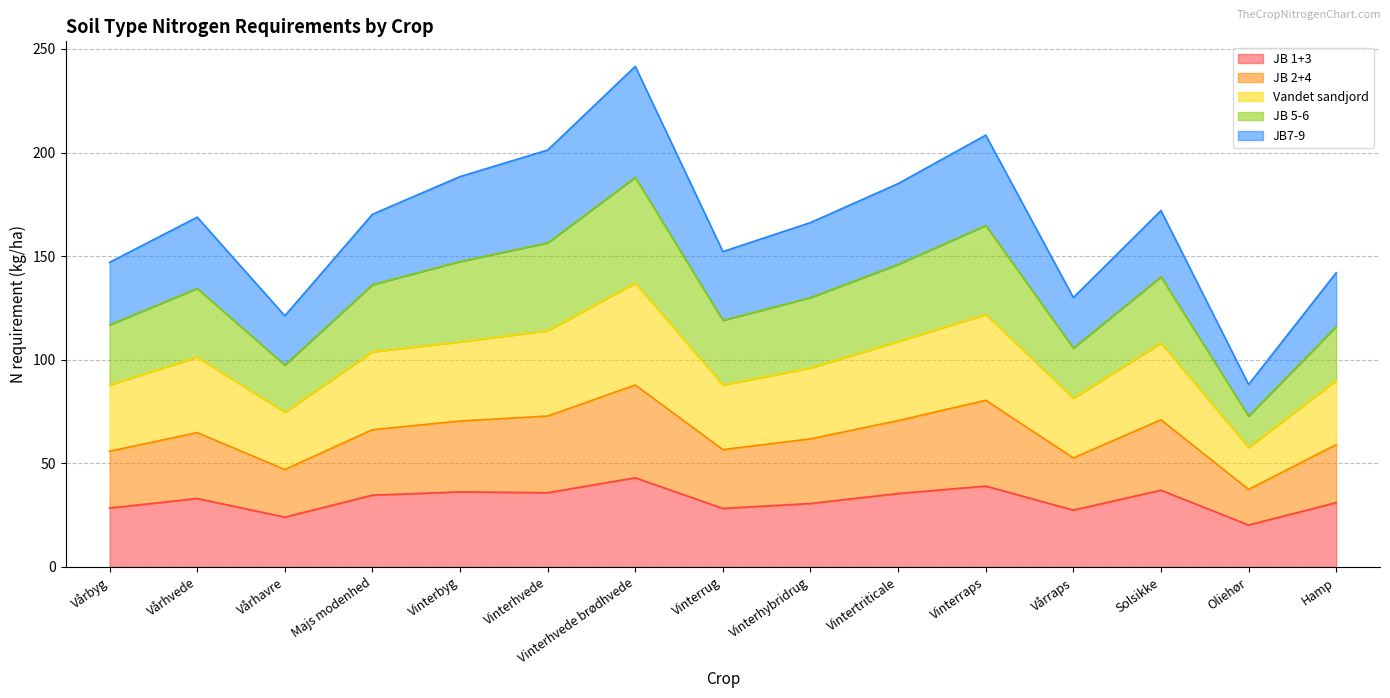

At which label does JB 2+4 reach its minimum?

Oliehør